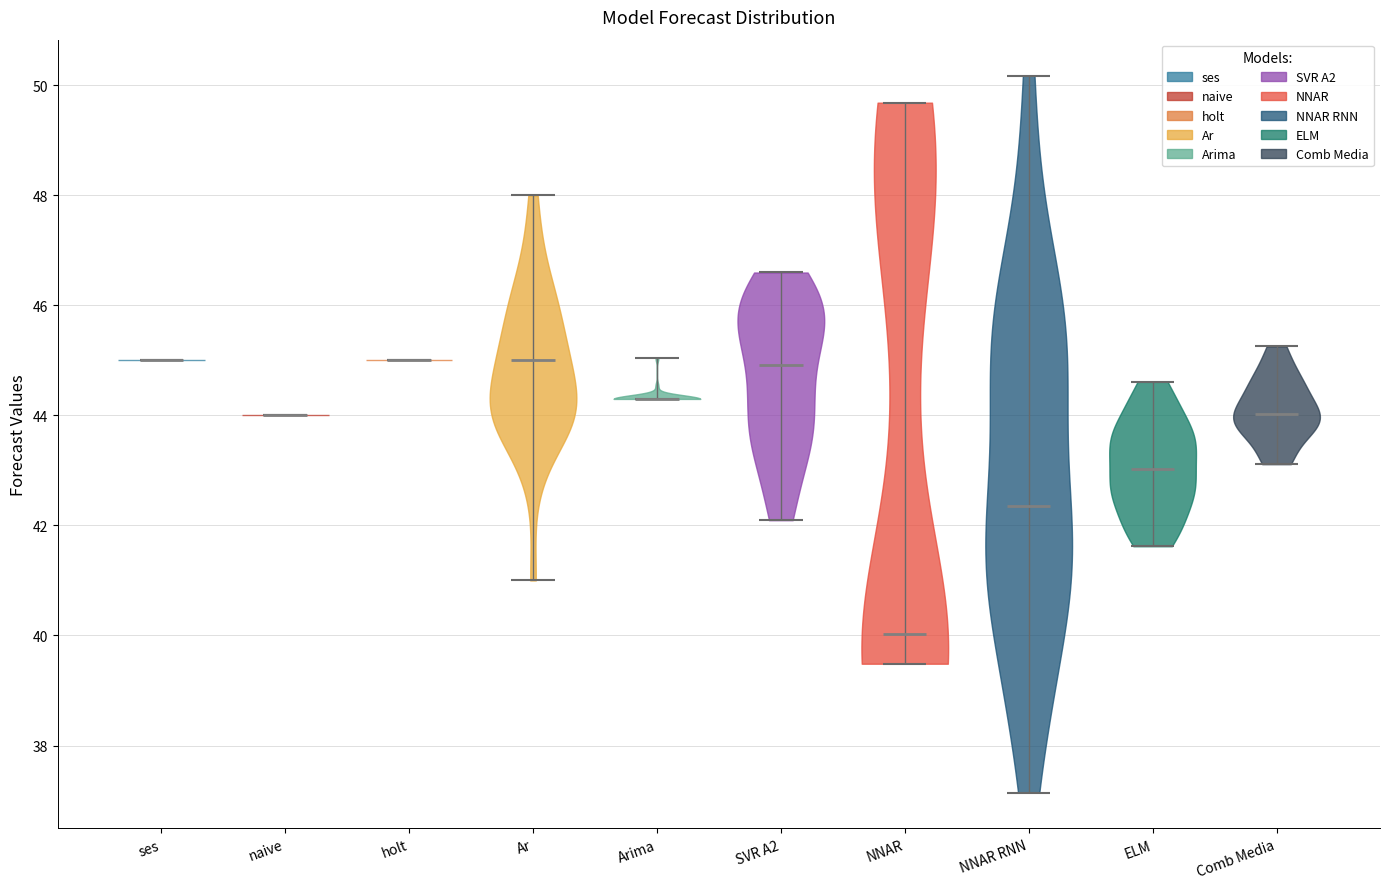

Where does the median line of the violin for ses sit on the y-axis? The values are not printed on the chart, so give them approximately, as read against the axis.

45.0